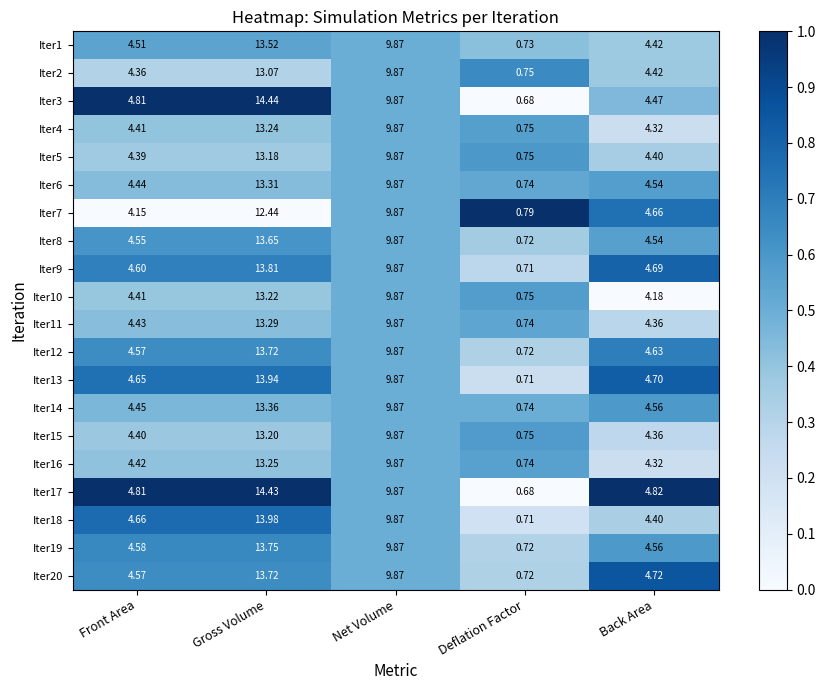

At which category is the sum across all series the highest?

Gross Volume